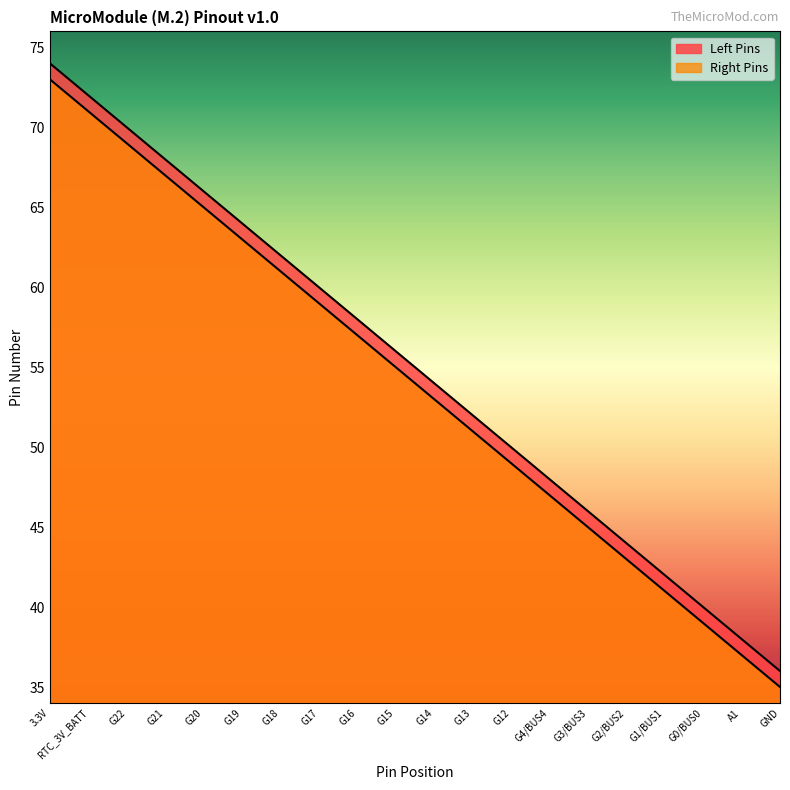

How many categories are shown in the chart?

20